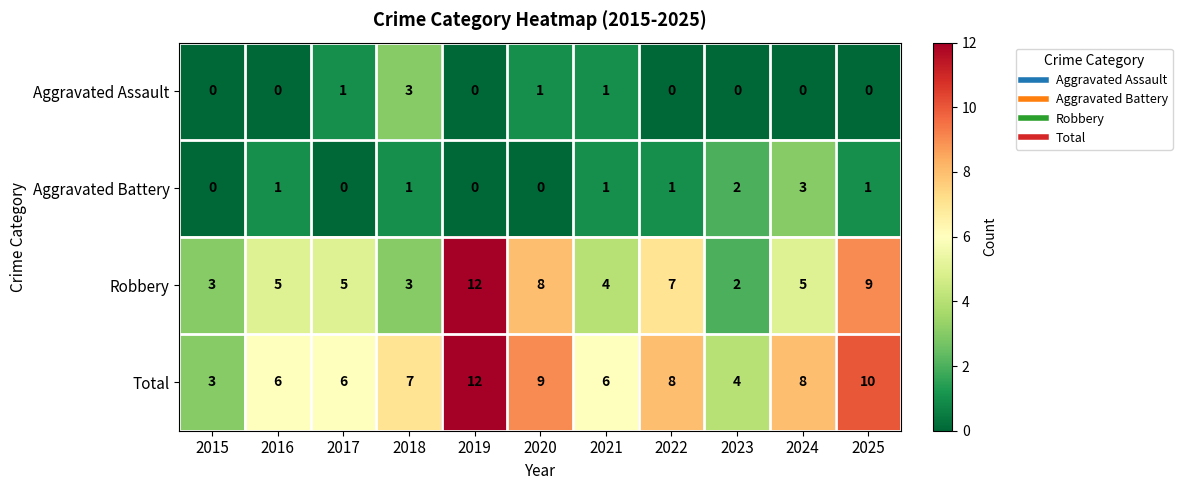

Is the value of Total at 2016 greater than the value of Aggravated Battery at 2022?

Yes